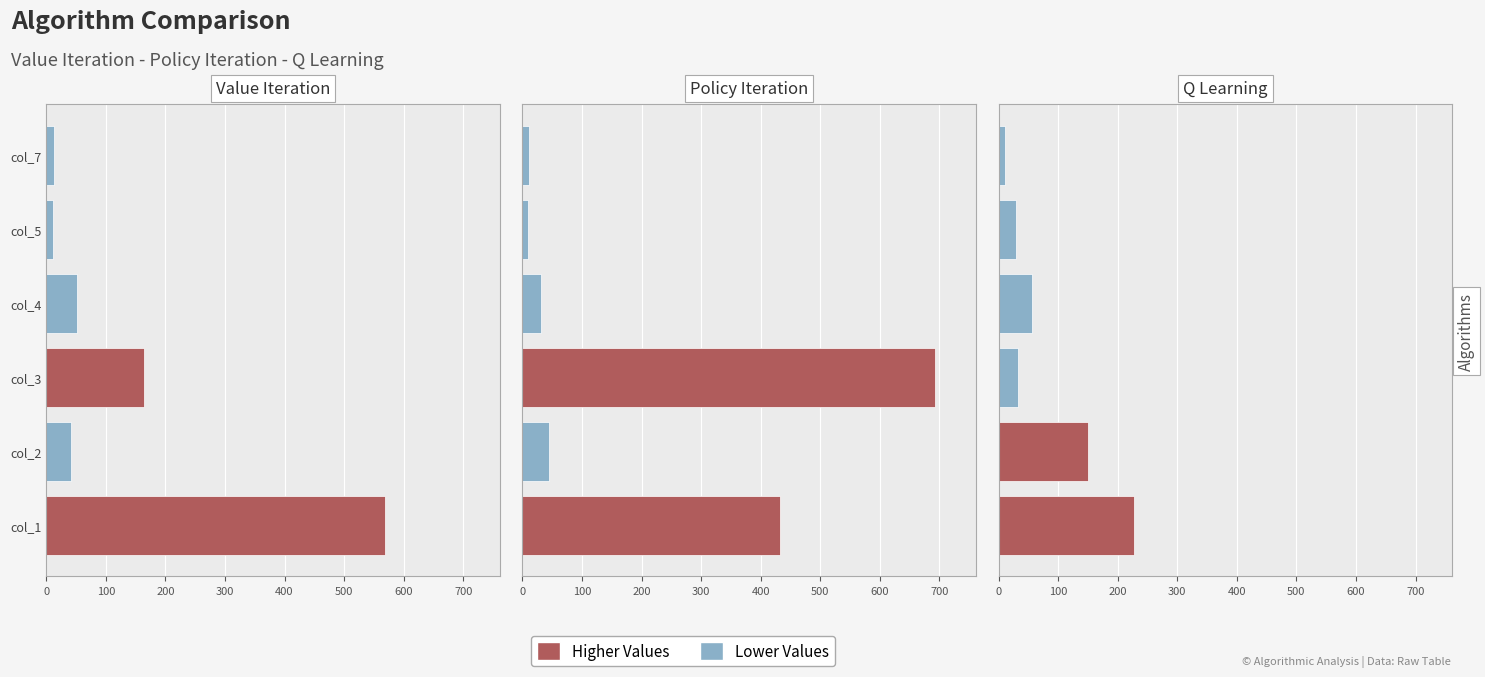

Reading left to right, extract all data points from this chart.

Value Iteration: 0=568	100=41	200=164	300=52	400=12	500=13
Policy Iteration: 0=433	100=45	200=692	300=31	400=9	500=11
Q Learning: 0=228	100=151	200=33	300=57	400=29	500=11